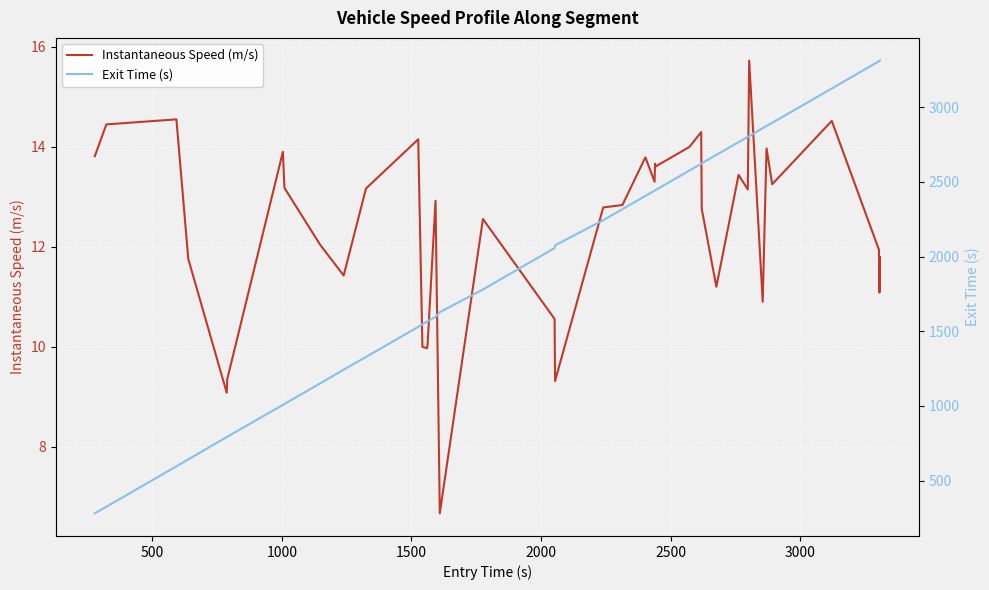

What is the highest value of the Instantaneous Speed (m/s) series?

15.7